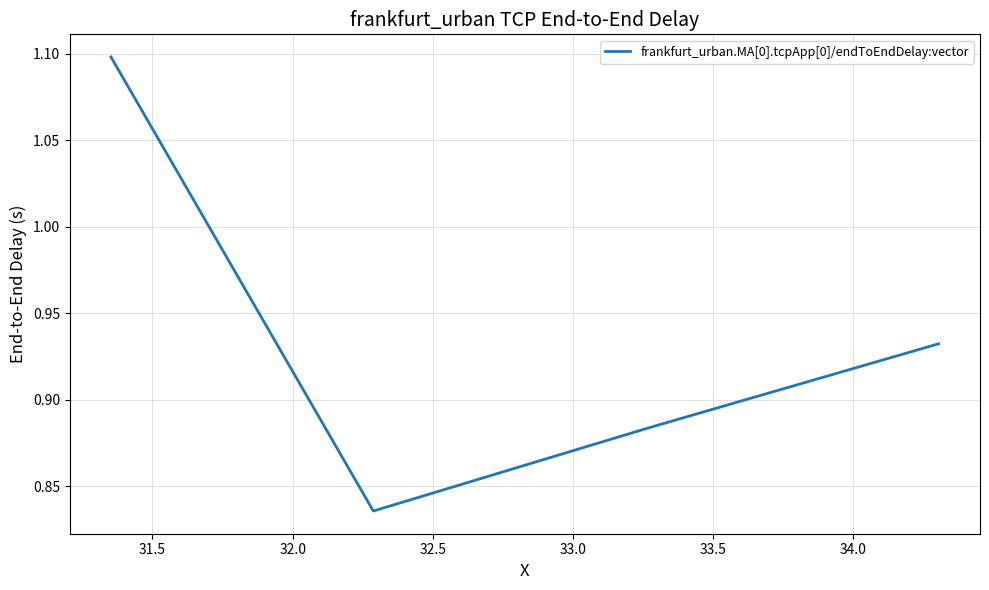

What is the maximum value shown in the chart?

1.1